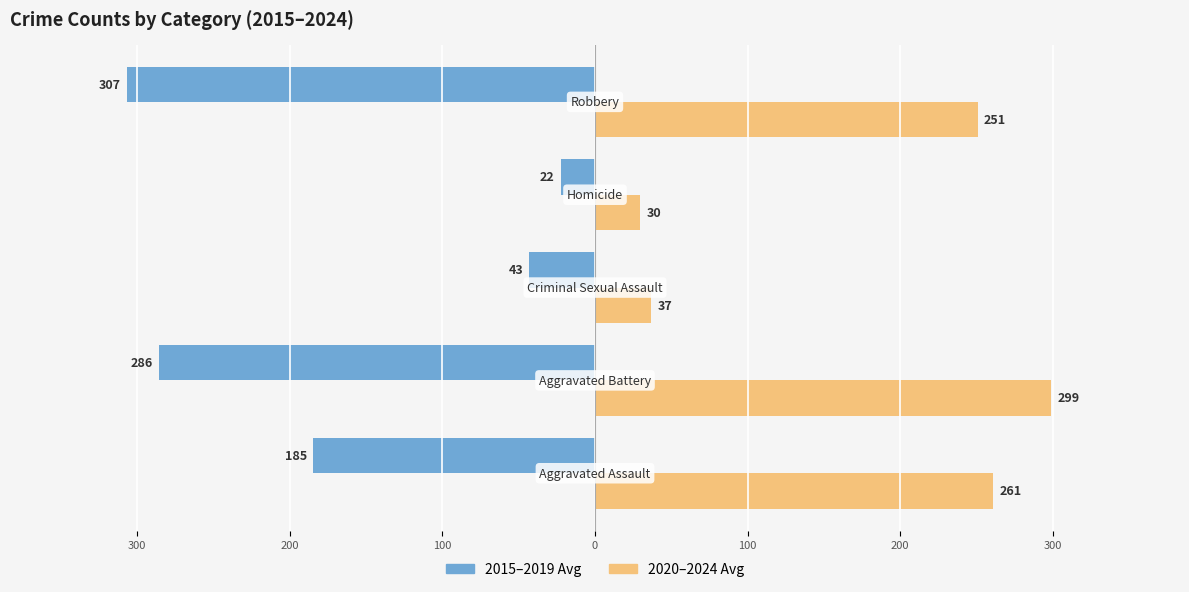

What is the sum of all 2020–2024 Avg values?

877.4